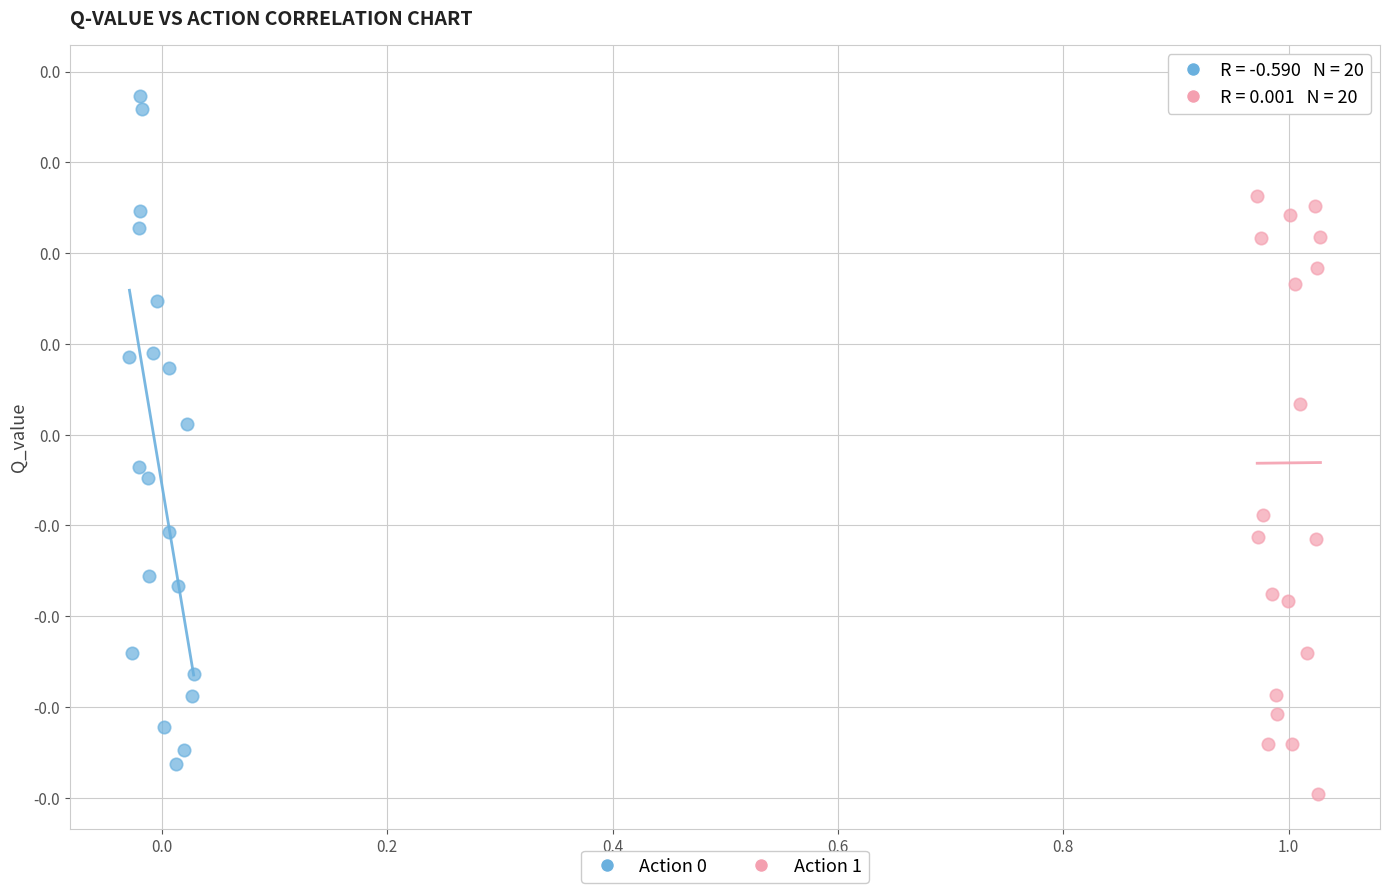

Which series has the largest Y range (max minus min)?

Action 1